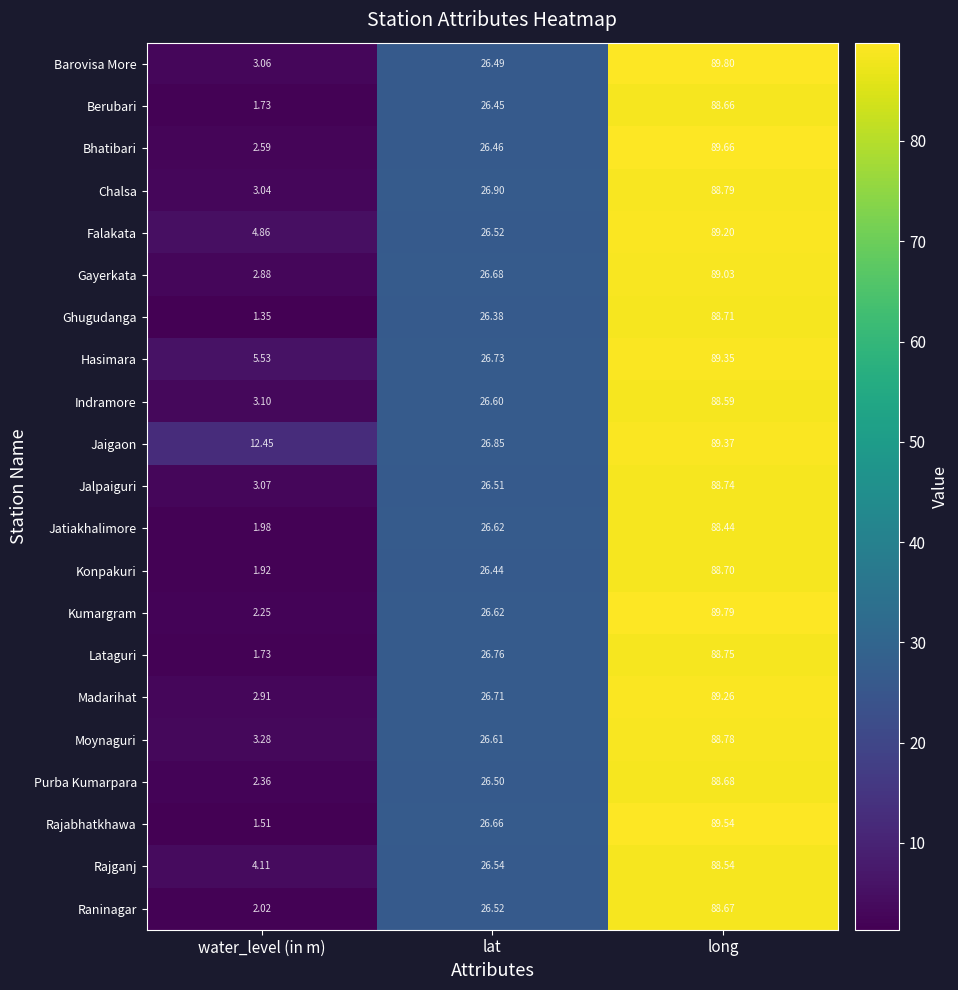

Which series has the largest range (max minus min)?

Rajabhatkhawa